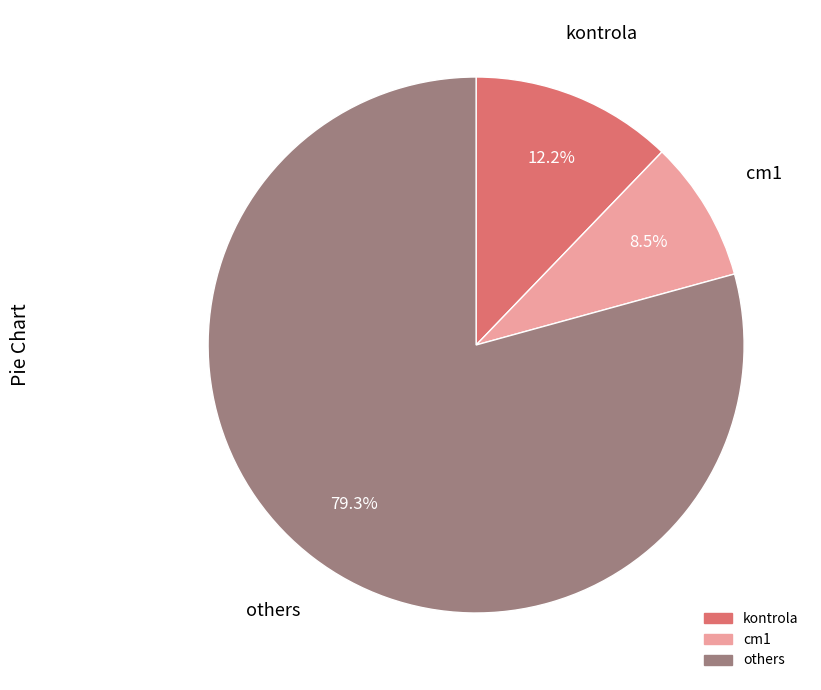

Is there a majority slice in this chart?

Yes